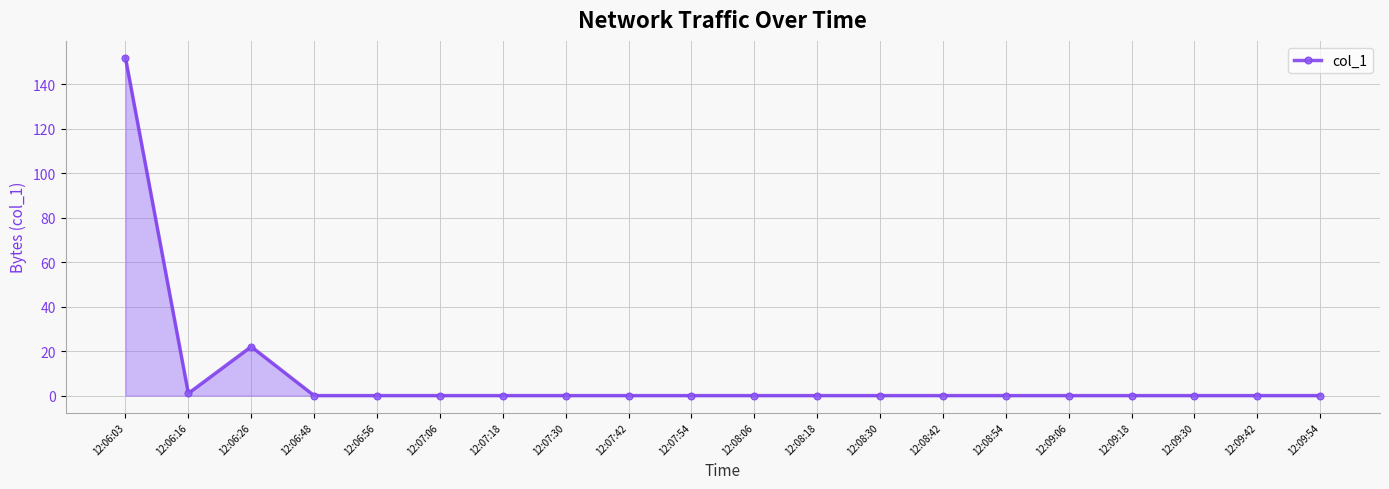

The chart shows a value of 0.0 at 12:07:42. True or false?

True